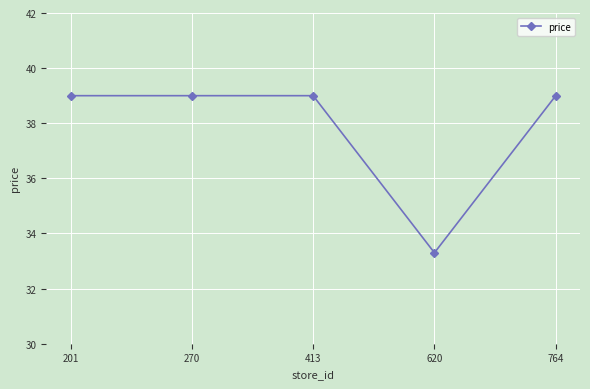

What is the ratio of the value at 764 to the value at 201?

1.0